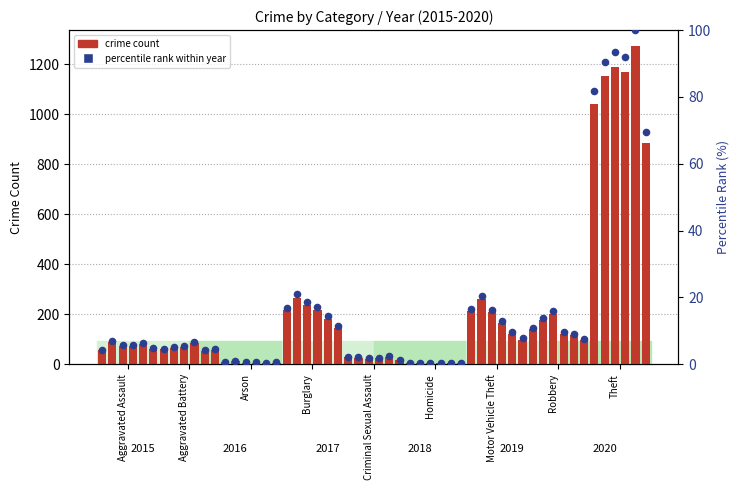

Between Burglary and Aggravated Assault, which is larger?

Burglary